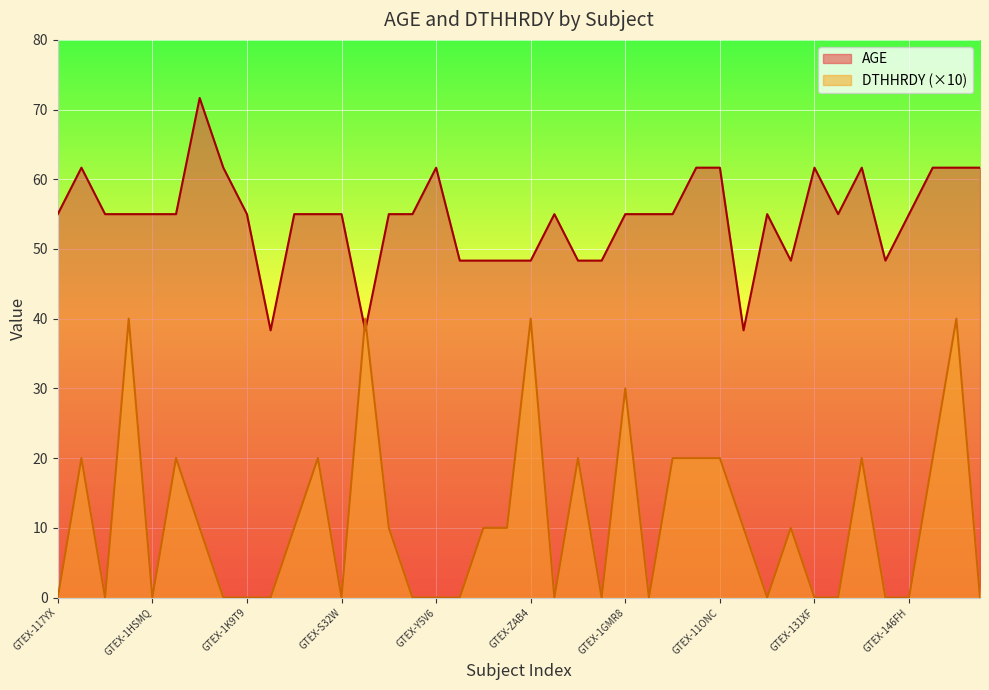

How many lines are shown in the chart?

2